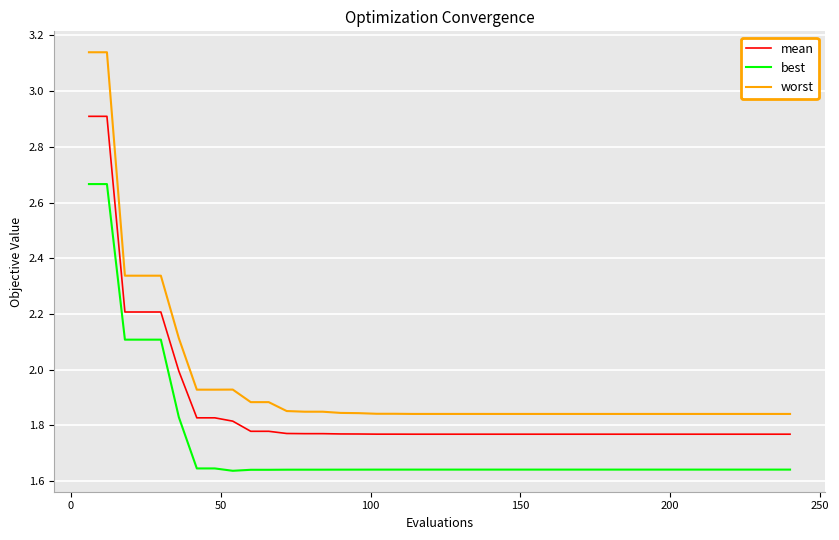

Which series has the widest spread of values?

worst